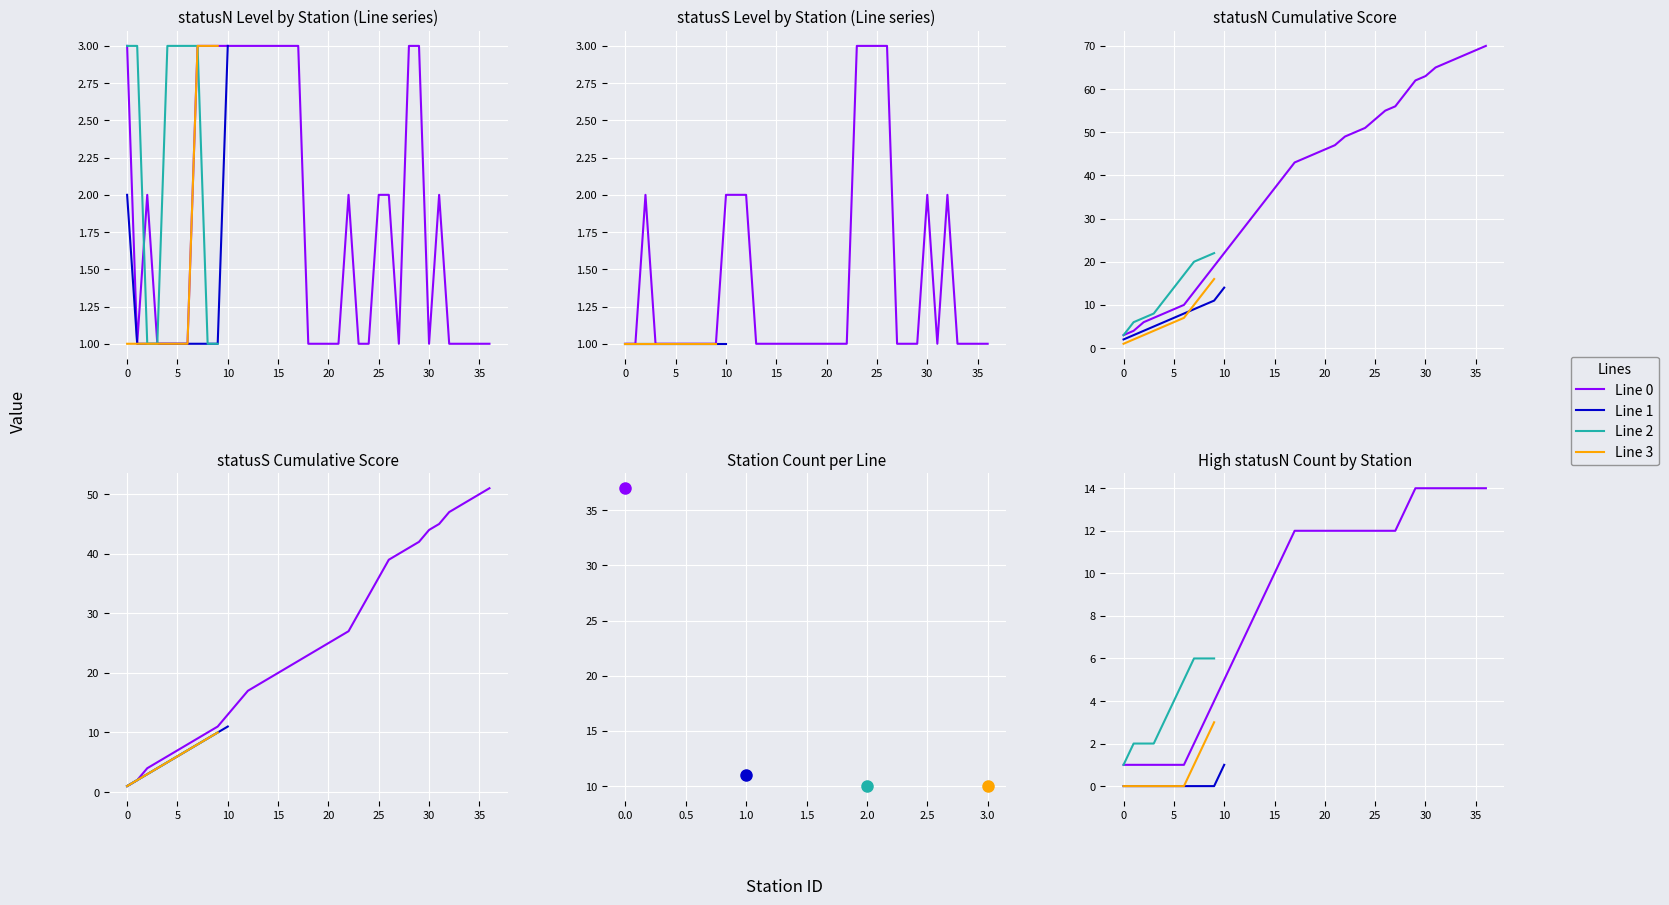

What is the highest value of the Line 0 series?

51